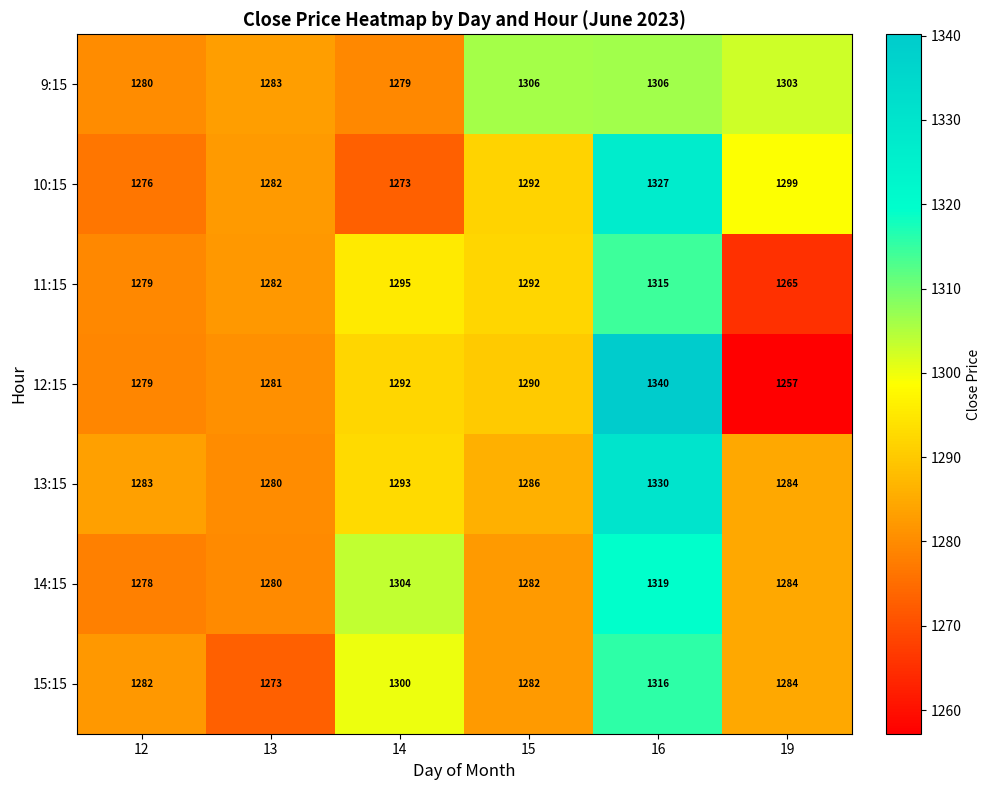

What is the total value across all series at 13?

8961